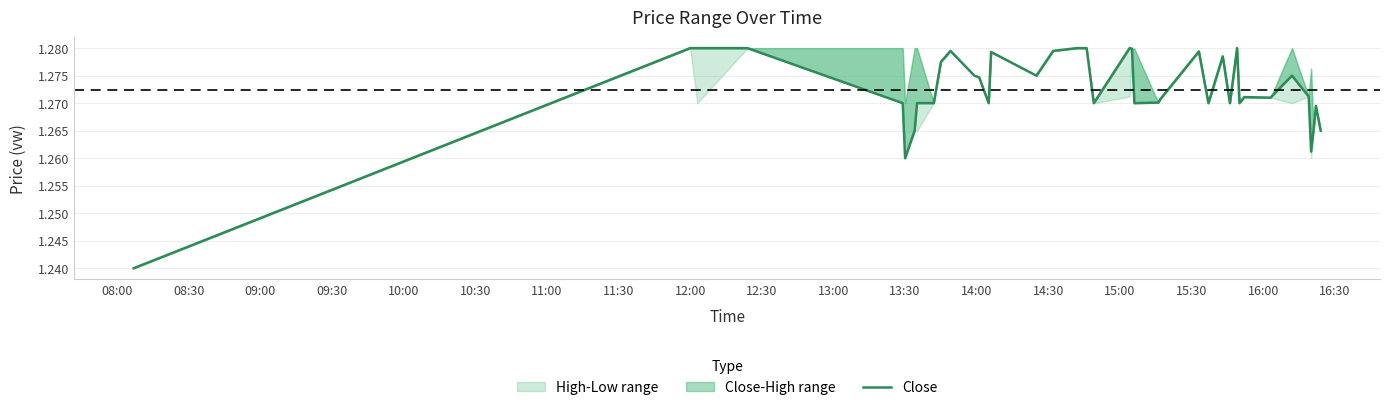

Does the chart display data point markers on the line(s)?

No